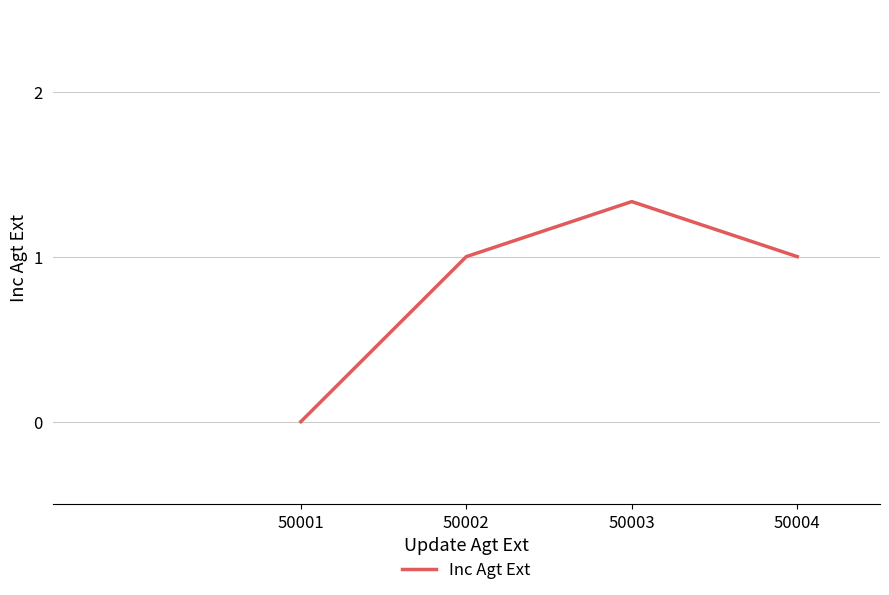

How many interior local peaks (higher than both neighbors) does the data have?

1